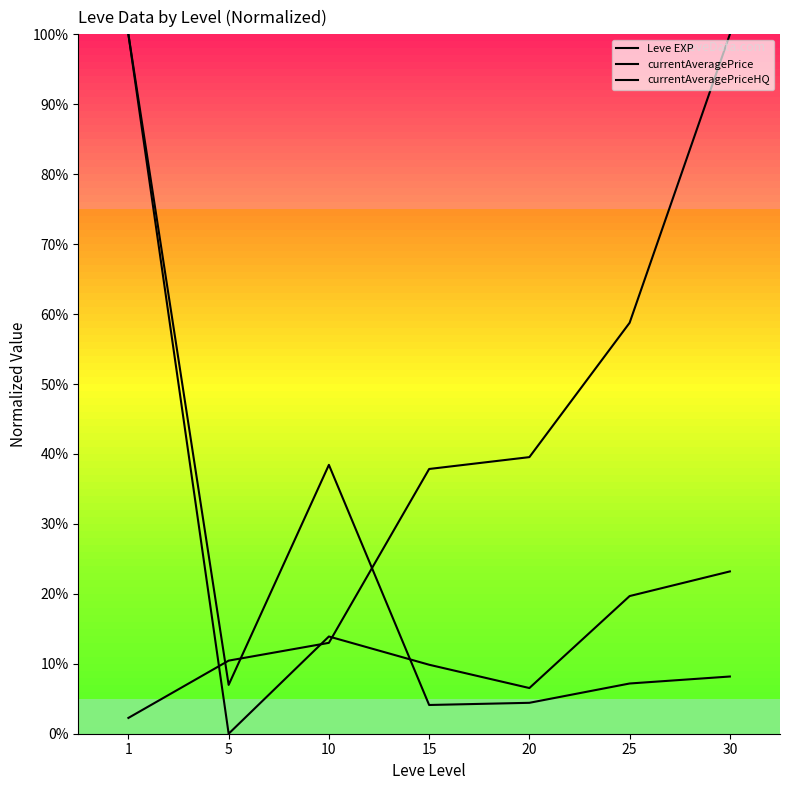

Does the chart have visible grid lines?

No